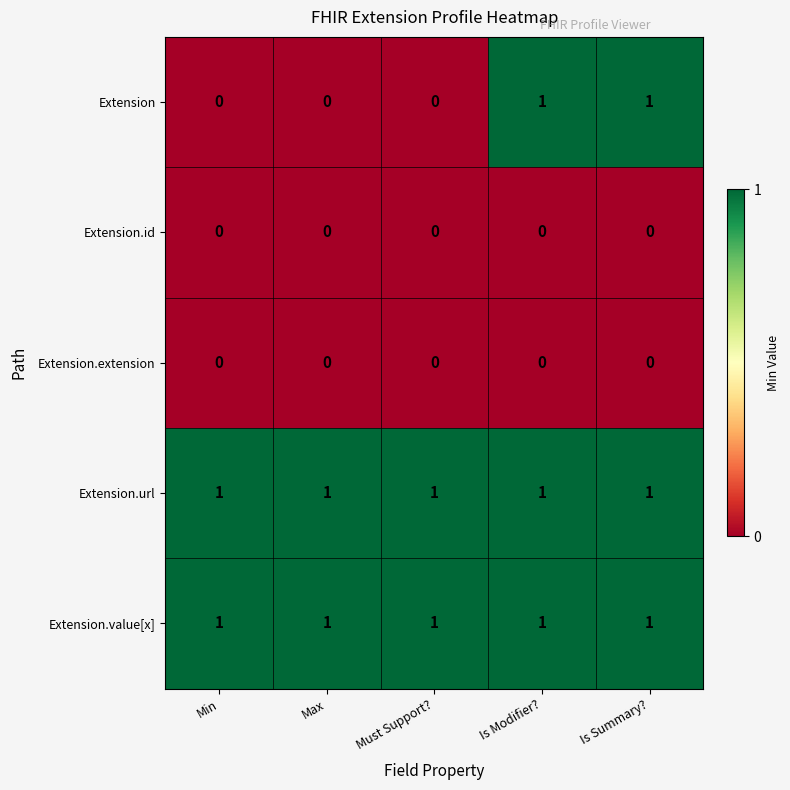

Is the value of Extension.id at Max greater than the value of Extension.value[x] at Must Support??

No